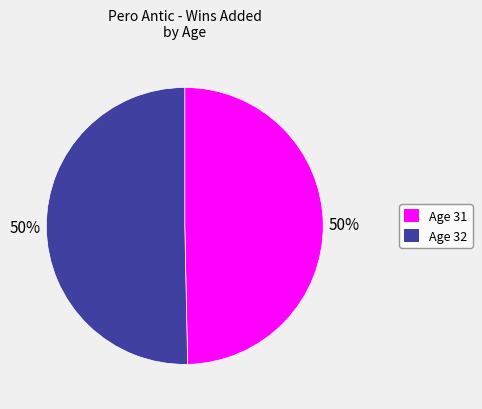

True or false: Age 32 accounts for 58% of the total.

False